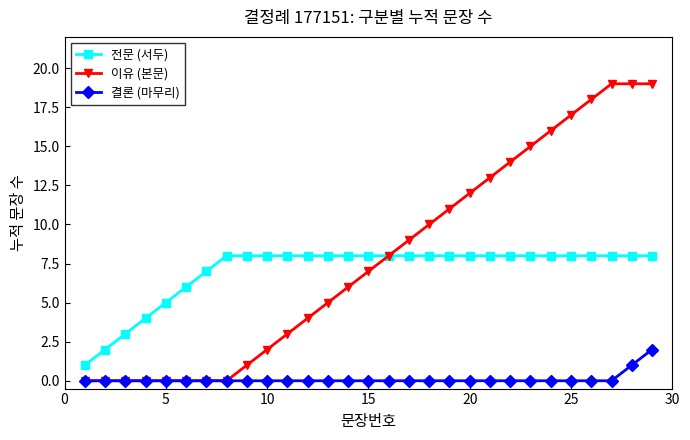

How many values in the 이유 (본문) series are below 7?

14